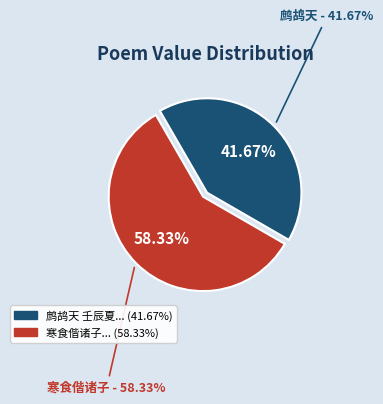

Which category has the smallest portion of the pie?

鹧鸪天 壬辰夏偕诸子访宜州其地山川秀媚好峰随处多不知名